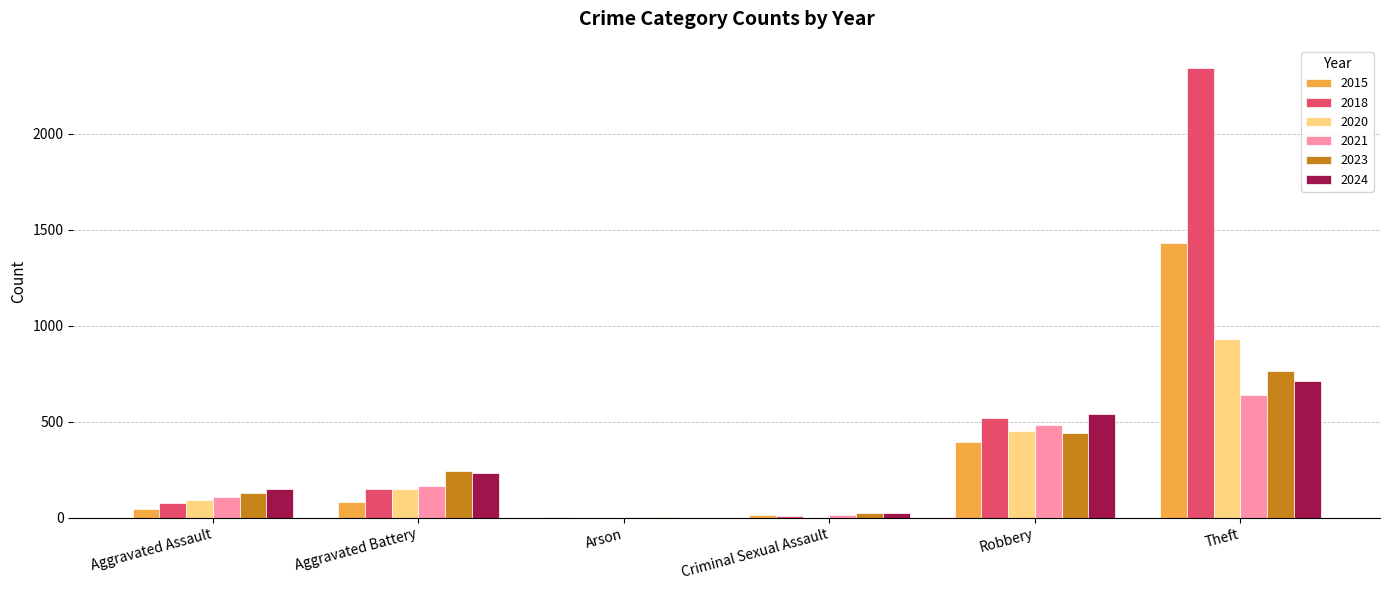

The value of 2023 at Theft is 766. True or false?

True